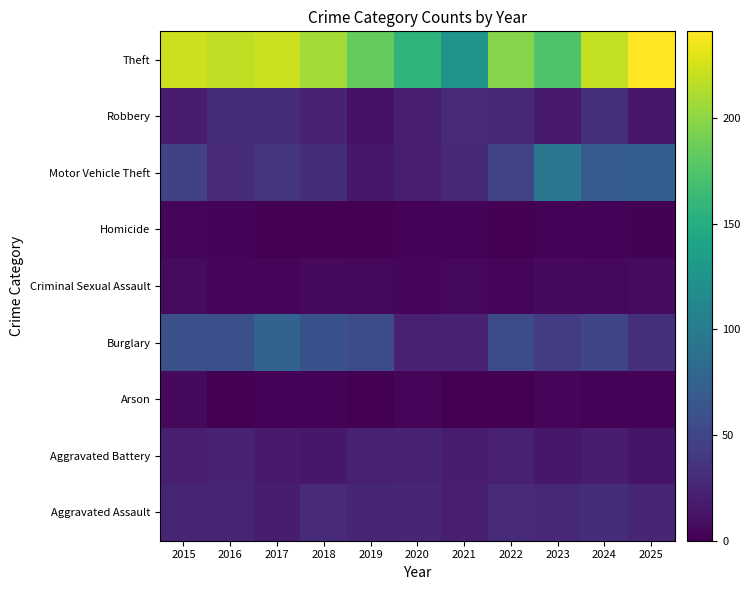

Reading left to right, what are all the values shown in this chart?

Aggravated Assault: 2015=25	2016=25	2017=18	2018=29	2019=25	2020=26	2021=20	2022=29	2023=28	2024=32	2025=26
Aggravated Battery: 2015=20	2016=24	2017=17	2018=16	2019=22	2020=23	2021=18	2022=22	2023=16	2024=18	2025=14
Arson: 2015=6	2016=0	2017=2	2018=2	2019=0	2020=3	2021=0	2022=0	2023=3	2024=2	2025=2
Burglary: 2015=59	2016=59	2017=76	2018=61	2019=56	2020=22	2021=23	2022=56	2023=43	2024=50	2025=33
Criminal Sexual Assault: 2015=7	2016=3	2017=3	2018=6	2019=5	2020=3	2021=5	2022=4	2023=6	2024=5	2025=7
Homicide: 2015=3	2016=2	2017=0	2018=0	2019=0	2020=2	2021=2	2022=0	2023=2	2024=2	2025=1
Motor Vehicle Theft: 2015=47	2016=30	2017=36	2018=32	2019=16	2020=20	2021=27	2022=49	2023=95	2024=70	2025=72
Robbery: 2015=18	2016=32	2017=32	2018=24	2019=12	2020=20	2021=30	2022=27	2023=17	2024=33	2025=16
Theft: 2015=223	2016=218	2017=222	2018=208	2019=184	2020=157	2021=125	2022=197	2023=175	2024=219	2025=241